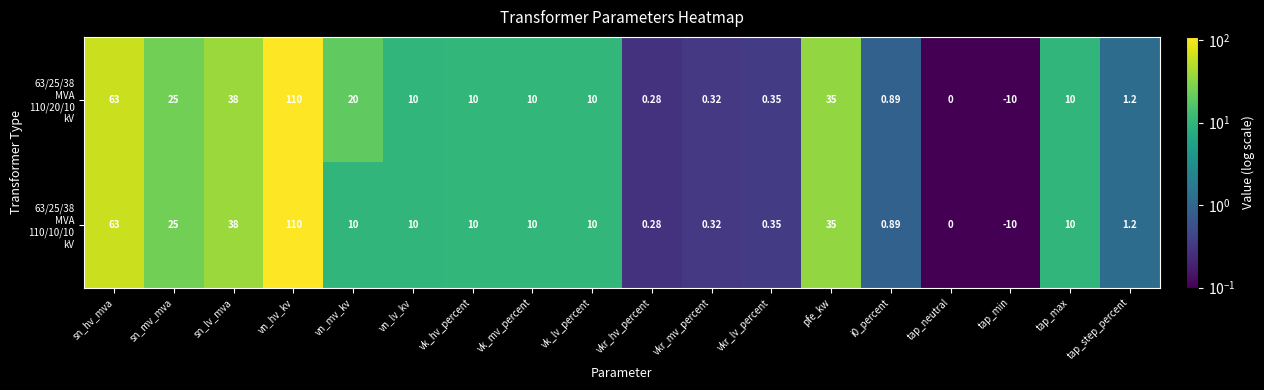

At which category does the chart reach its peak across all series?

vn_hv_kv